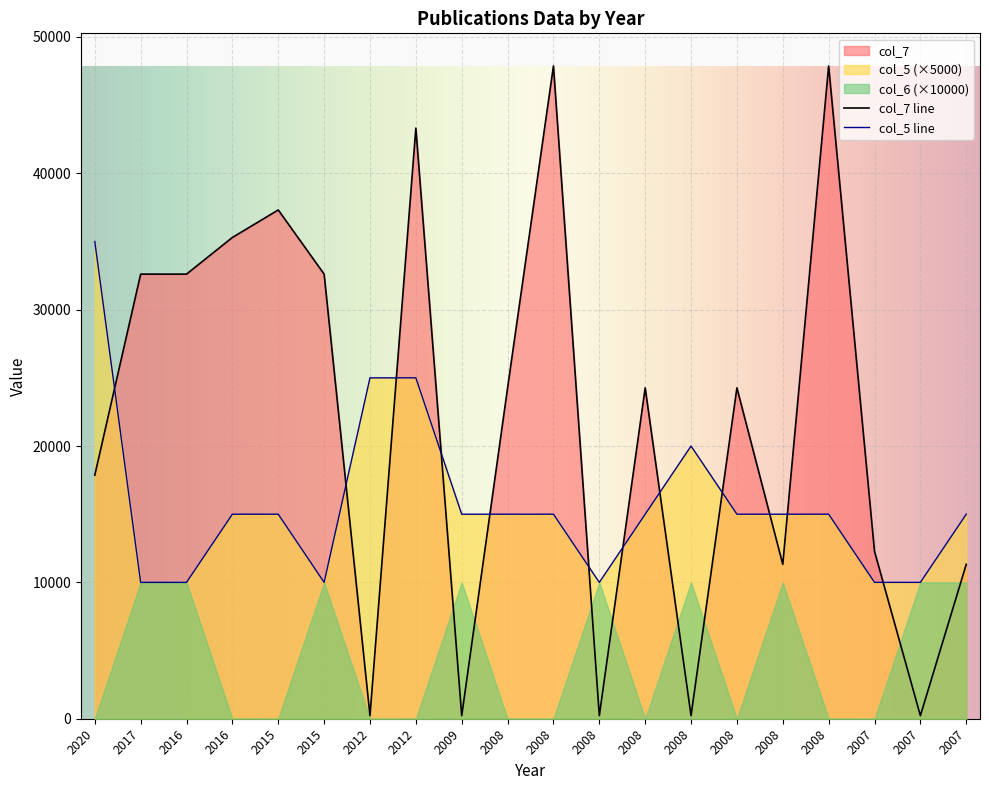

At which label does col_7 reach its minimum?

2012